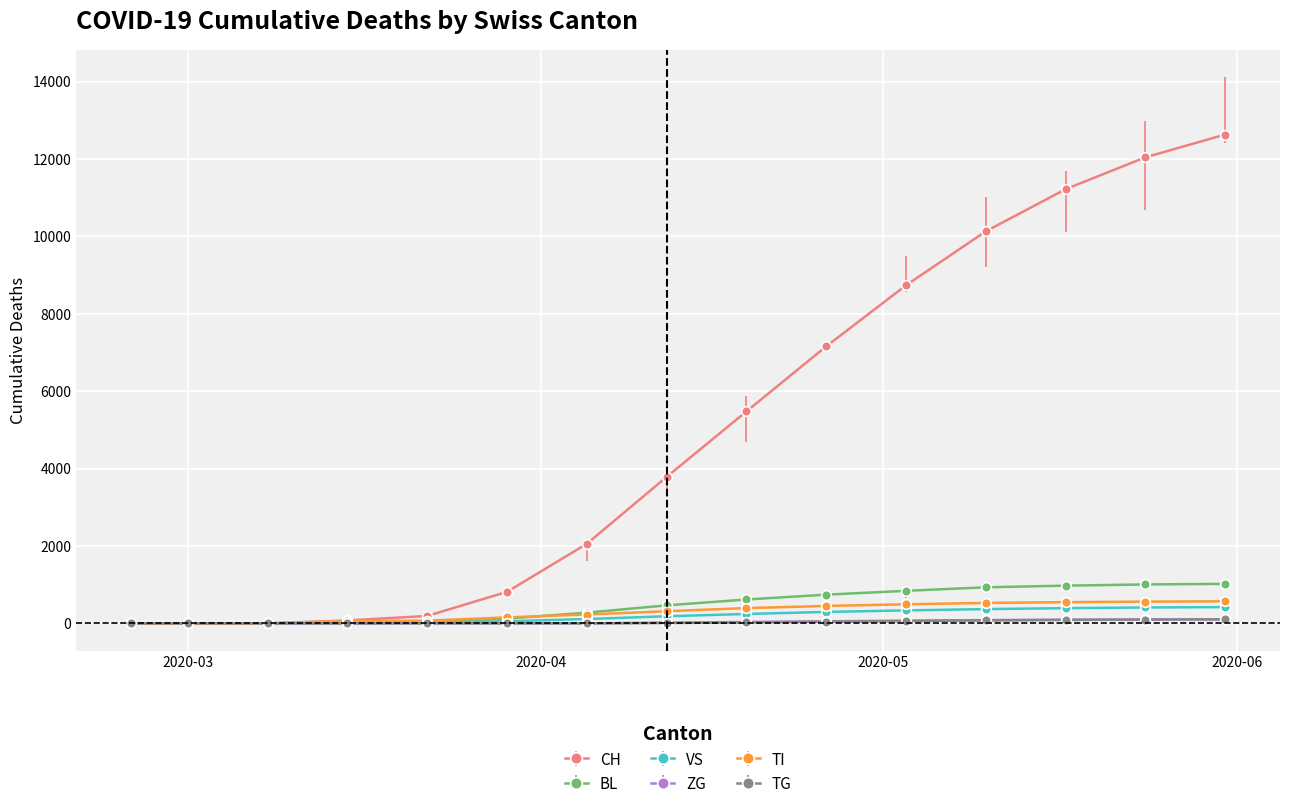

At which label does ZG reach its minimum?

2020-02-25